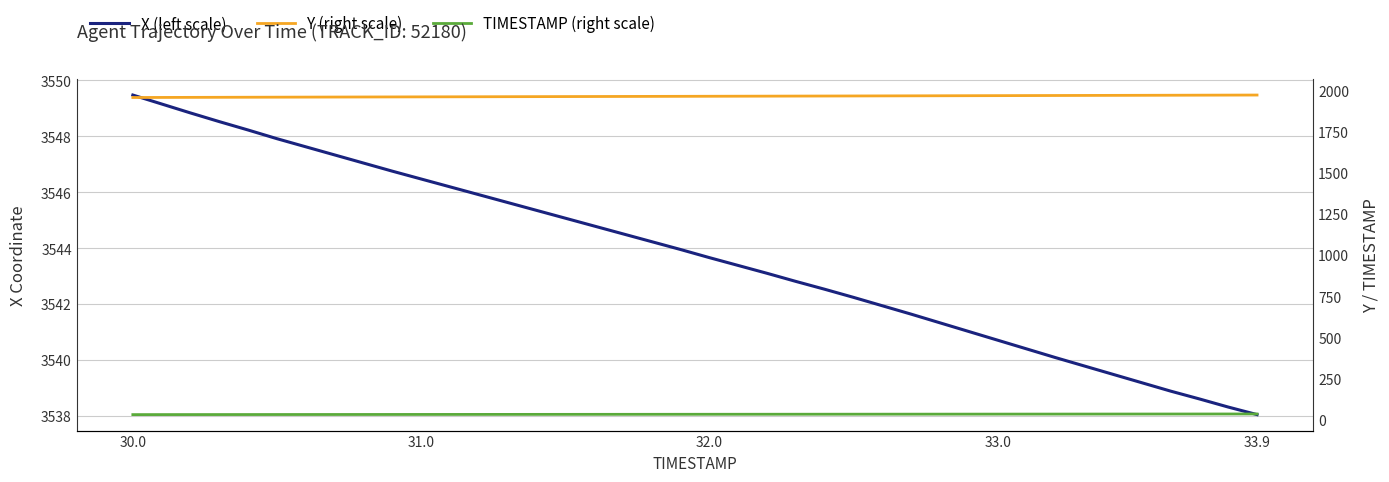

How many values in the X (left scale) series exceed 3543?

23